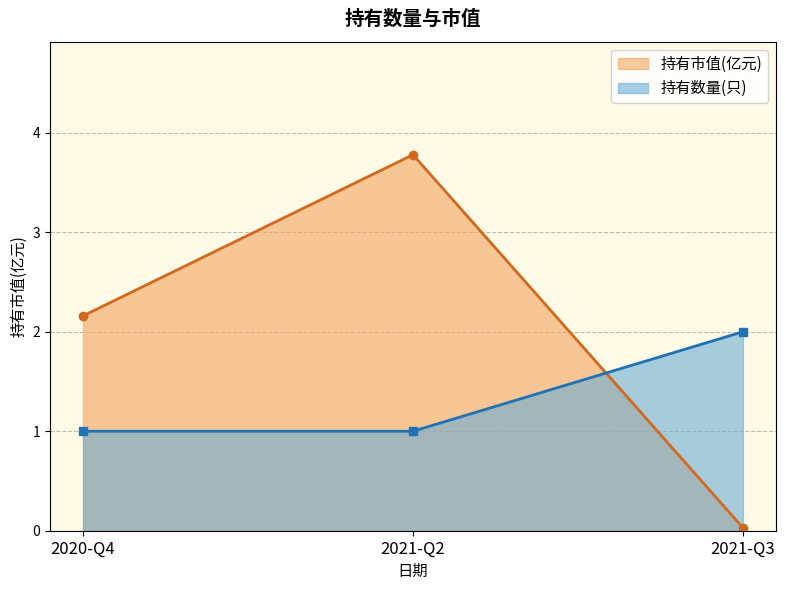

The value of 持有数量(只) at 2021-Q3 is 2.8. True or false?

False